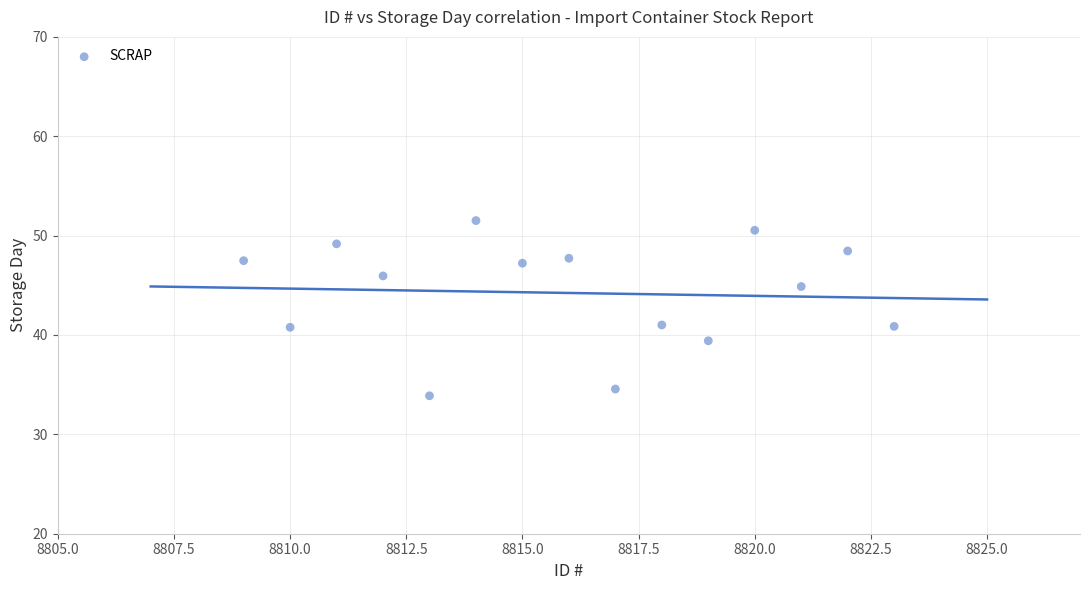

What is the range of X values (max minus min)?

14.0